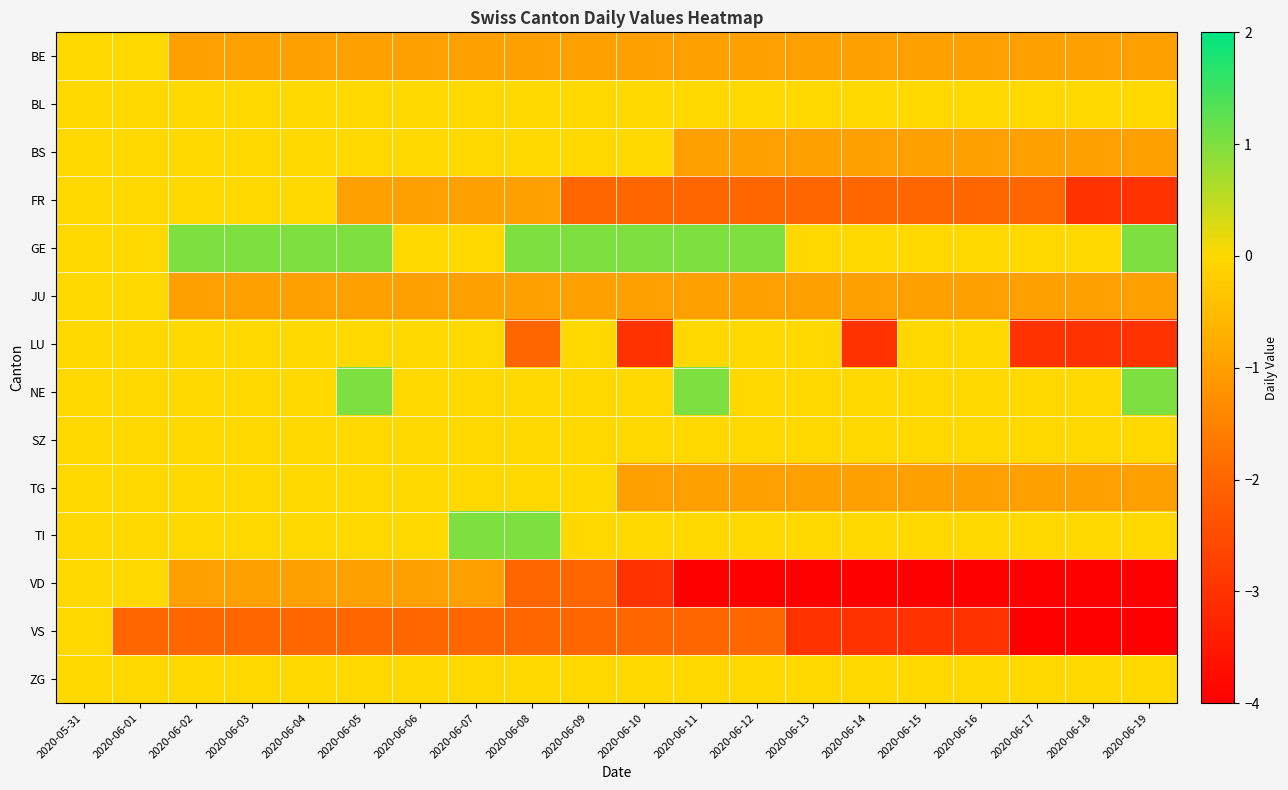

Reading left to right, extract all data points from this chart.

BE: 2020-05-31=0	2020-06-01=0	2020-06-02=-1	2020-06-03=-1	2020-06-04=-1	2020-06-05=-1	2020-06-06=-1	2020-06-07=-1	2020-06-08=-1	2020-06-09=-1	2020-06-10=-1	2020-06-11=-1	2020-06-12=-1	2020-06-13=-1	2020-06-14=-1	2020-06-15=-1	2020-06-16=-1	2020-06-17=-1	2020-06-18=-1	2020-06-19=-1
BL: 2020-05-31=0	2020-06-01=0	2020-06-02=0	2020-06-03=0	2020-06-04=0	2020-06-05=0	2020-06-06=0	2020-06-07=0	2020-06-08=0	2020-06-09=0	2020-06-10=0	2020-06-11=0	2020-06-12=0	2020-06-13=0	2020-06-14=0	2020-06-15=0	2020-06-16=0	2020-06-17=0	2020-06-18=0	2020-06-19=0
BS: 2020-05-31=0	2020-06-01=0	2020-06-02=0	2020-06-03=0	2020-06-04=0	2020-06-05=0	2020-06-06=0	2020-06-07=0	2020-06-08=0	2020-06-09=0	2020-06-10=0	2020-06-11=-1	2020-06-12=-1	2020-06-13=-1	2020-06-14=-1	2020-06-15=-1	2020-06-16=-1	2020-06-17=-1	2020-06-18=-1	2020-06-19=-1
FR: 2020-05-31=0	2020-06-01=0	2020-06-02=0	2020-06-03=0	2020-06-04=0	2020-06-05=-1	2020-06-06=-1	2020-06-07=-1	2020-06-08=-1	2020-06-09=-2	2020-06-10=-2	2020-06-11=-2	2020-06-12=-2	2020-06-13=-2	2020-06-14=-2	2020-06-15=-2	2020-06-16=-2	2020-06-17=-2	2020-06-18=-3	2020-06-19=-3
GE: 2020-05-31=0	2020-06-01=0	2020-06-02=1	2020-06-03=1	2020-06-04=1	2020-06-05=1	2020-06-06=0	2020-06-07=0	2020-06-08=1	2020-06-09=1	2020-06-10=1	2020-06-11=1	2020-06-12=1	2020-06-13=0	2020-06-14=0	2020-06-15=0	2020-06-16=0	2020-06-17=0	2020-06-18=0	2020-06-19=1
JU: 2020-05-31=0	2020-06-01=0	2020-06-02=-1	2020-06-03=-1	2020-06-04=-1	2020-06-05=-1	2020-06-06=-1	2020-06-07=-1	2020-06-08=-1	2020-06-09=-1	2020-06-10=-1	2020-06-11=-1	2020-06-12=-1	2020-06-13=-1	2020-06-14=-1	2020-06-15=-1	2020-06-16=-1	2020-06-17=-1	2020-06-18=-1	2020-06-19=-1
LU: 2020-05-31=0	2020-06-01=0	2020-06-02=0	2020-06-03=0	2020-06-04=0	2020-06-05=0	2020-06-06=0	2020-06-07=0	2020-06-08=-2	2020-06-09=0	2020-06-10=-3	2020-06-11=0	2020-06-12=0	2020-06-13=0	2020-06-14=-3	2020-06-15=0	2020-06-16=0	2020-06-17=-3	2020-06-18=-3	2020-06-19=-3
NE: 2020-05-31=0	2020-06-01=0	2020-06-02=0	2020-06-03=0	2020-06-04=0	2020-06-05=1	2020-06-06=0	2020-06-07=0	2020-06-08=0	2020-06-09=0	2020-06-10=0	2020-06-11=1	2020-06-12=0	2020-06-13=0	2020-06-14=0	2020-06-15=0	2020-06-16=0	2020-06-17=0	2020-06-18=0	2020-06-19=1
SZ: 2020-05-31=0	2020-06-01=0	2020-06-02=0	2020-06-03=0	2020-06-04=0	2020-06-05=0	2020-06-06=0	2020-06-07=0	2020-06-08=0	2020-06-09=0	2020-06-10=0	2020-06-11=0	2020-06-12=0	2020-06-13=0	2020-06-14=0	2020-06-15=0	2020-06-16=0	2020-06-17=0	2020-06-18=0	2020-06-19=0
TG: 2020-05-31=0	2020-06-01=0	2020-06-02=0	2020-06-03=0	2020-06-04=0	2020-06-05=0	2020-06-06=0	2020-06-07=0	2020-06-08=0	2020-06-09=0	2020-06-10=-1	2020-06-11=-1	2020-06-12=-1	2020-06-13=-1	2020-06-14=-1	2020-06-15=-1	2020-06-16=-1	2020-06-17=-1	2020-06-18=-1	2020-06-19=-1
TI: 2020-05-31=0	2020-06-01=0	2020-06-02=0	2020-06-03=0	2020-06-04=0	2020-06-05=0	2020-06-06=0	2020-06-07=1	2020-06-08=1	2020-06-09=0	2020-06-10=0	2020-06-11=0	2020-06-12=0	2020-06-13=0	2020-06-14=0	2020-06-15=0	2020-06-16=0	2020-06-17=0	2020-06-18=0	2020-06-19=0
VD: 2020-05-31=0	2020-06-01=0	2020-06-02=-1	2020-06-03=-1	2020-06-04=-1	2020-06-05=-1	2020-06-06=-1	2020-06-07=-1	2020-06-08=-2	2020-06-09=-2	2020-06-10=-3	2020-06-11=-4	2020-06-12=-4	2020-06-13=-4	2020-06-14=-4	2020-06-15=-4	2020-06-16=-4	2020-06-17=-4	2020-06-18=-4	2020-06-19=-4
VS: 2020-05-31=0	2020-06-01=-2	2020-06-02=-2	2020-06-03=-2	2020-06-04=-2	2020-06-05=-2	2020-06-06=-2	2020-06-07=-2	2020-06-08=-2	2020-06-09=-2	2020-06-10=-2	2020-06-11=-2	2020-06-12=-2	2020-06-13=-3	2020-06-14=-3	2020-06-15=-3	2020-06-16=-3	2020-06-17=-4	2020-06-18=-4	2020-06-19=-4
ZG: 2020-05-31=0	2020-06-01=0	2020-06-02=0	2020-06-03=0	2020-06-04=0	2020-06-05=0	2020-06-06=0	2020-06-07=0	2020-06-08=0	2020-06-09=0	2020-06-10=0	2020-06-11=0	2020-06-12=0	2020-06-13=0	2020-06-14=0	2020-06-15=0	2020-06-16=0	2020-06-17=0	2020-06-18=0	2020-06-19=0